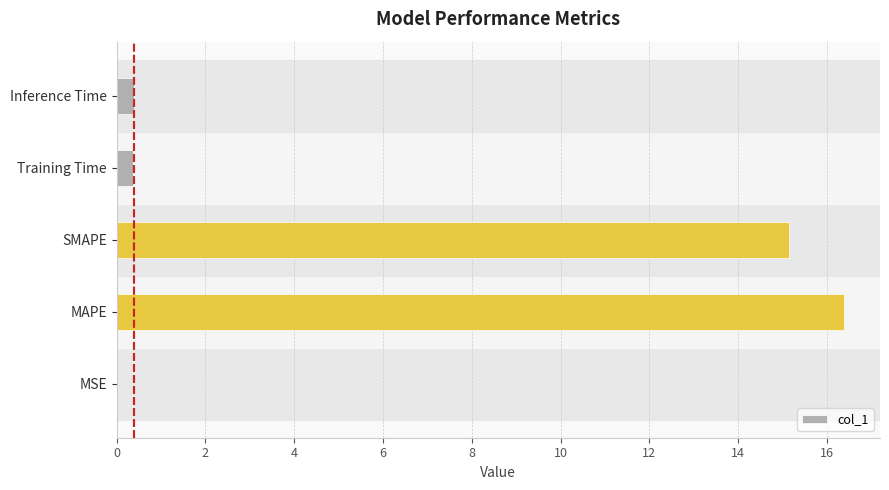

Between Inference Time and MAPE, which is larger?

MAPE